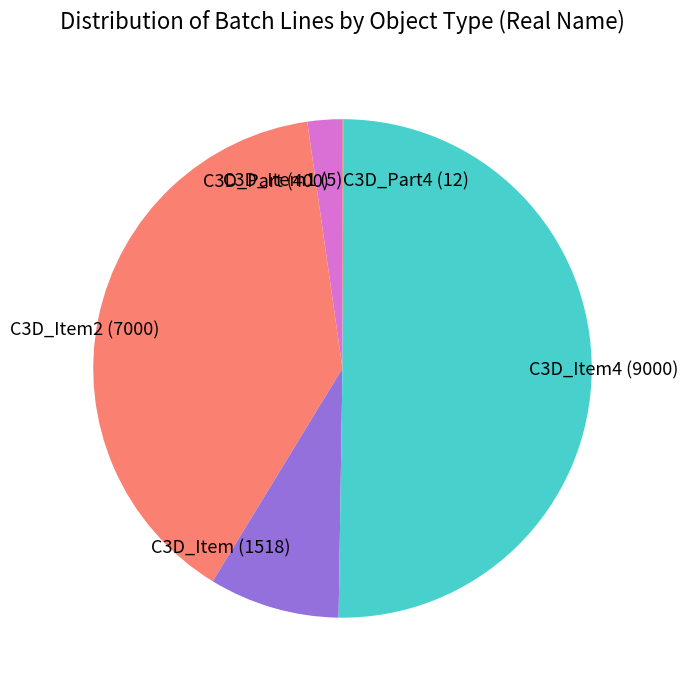

Do C3D_Part (400) and C3D_Item (1518) together represent more than half of the pie?

No